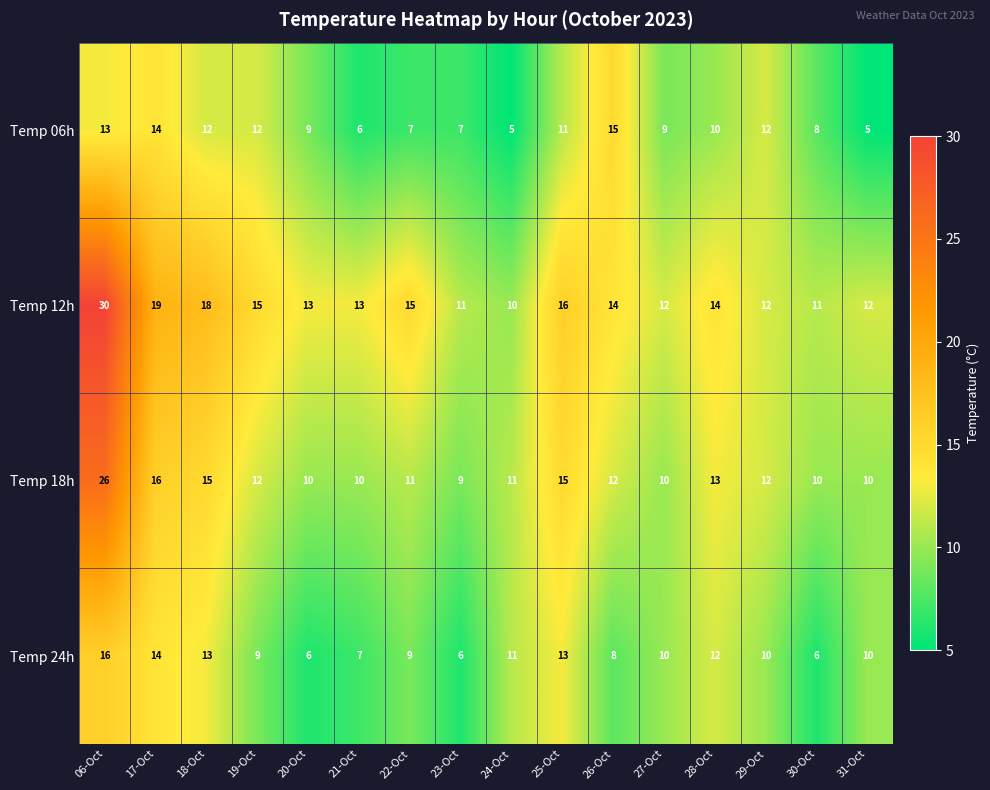

What is the difference between the highest and lowest values at 30-Oct?

5